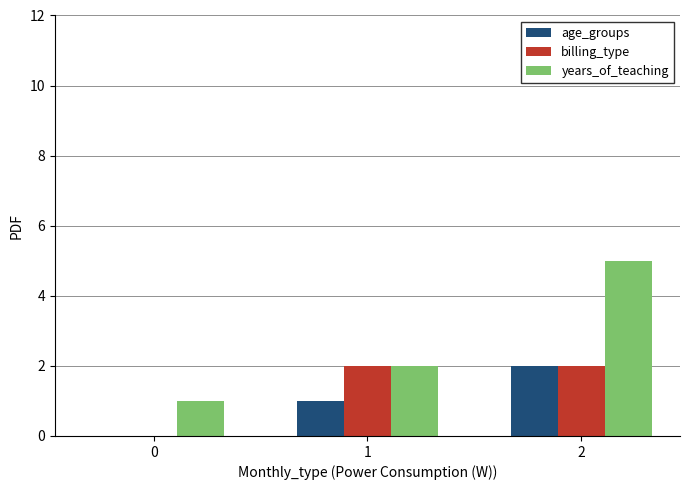

True or false: years_of_teaching has a value of 1 at 1.

False